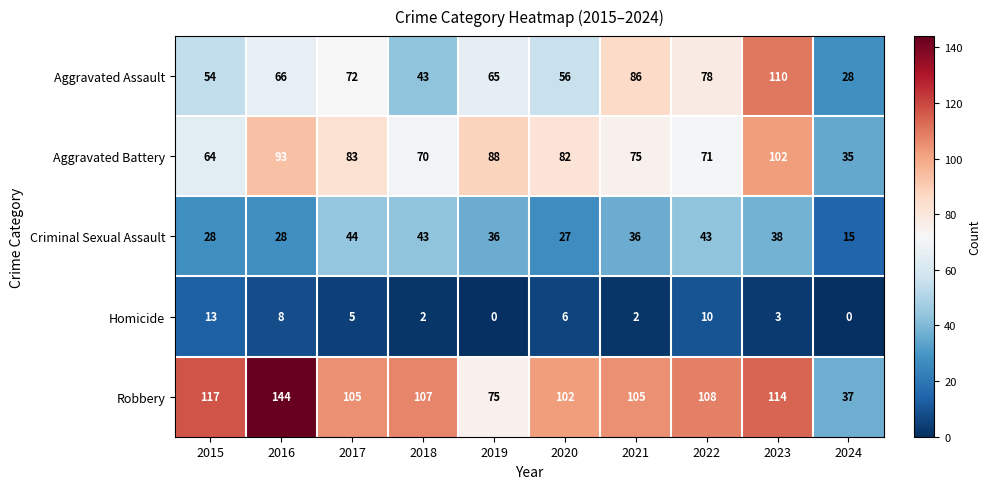

What is the sum of the Aggravated Battery values at 2022 and 2017?

154